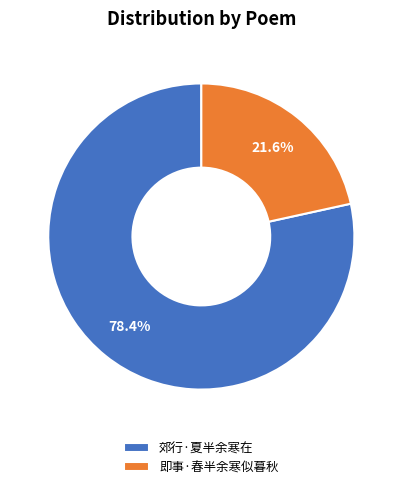

Which category has the smallest portion of the pie?

即事·春半余寒似暮秋